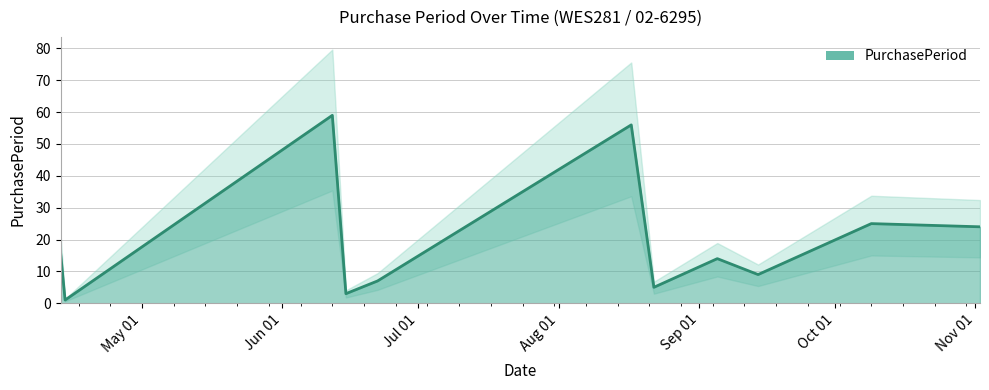

Between 2017-06-12 and 2017-06-15, which is larger?

2017-06-12